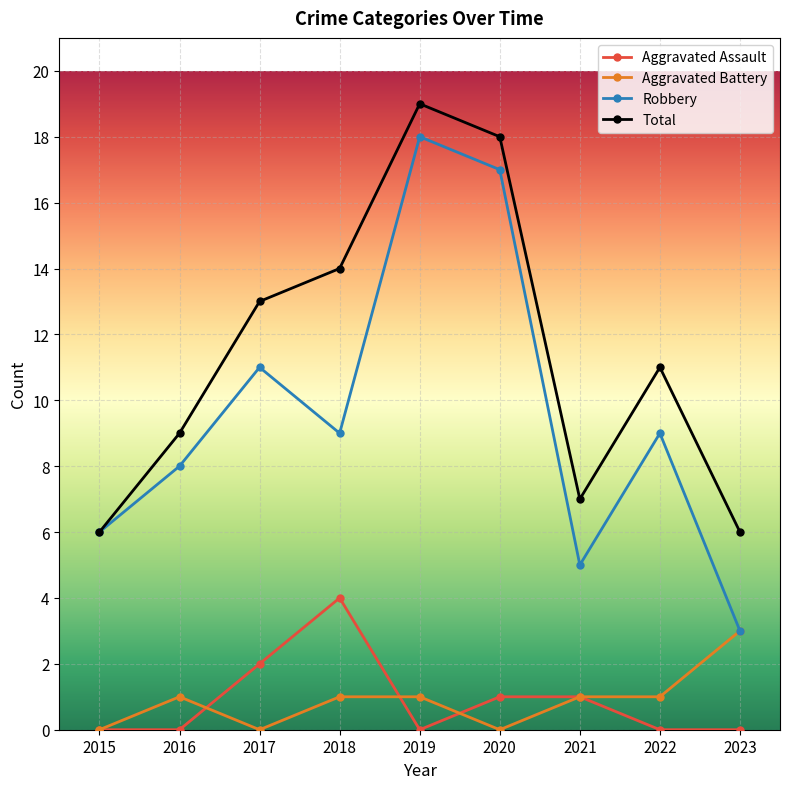

What is the difference between the maximum and minimum values in the Aggravated Assault series?

4